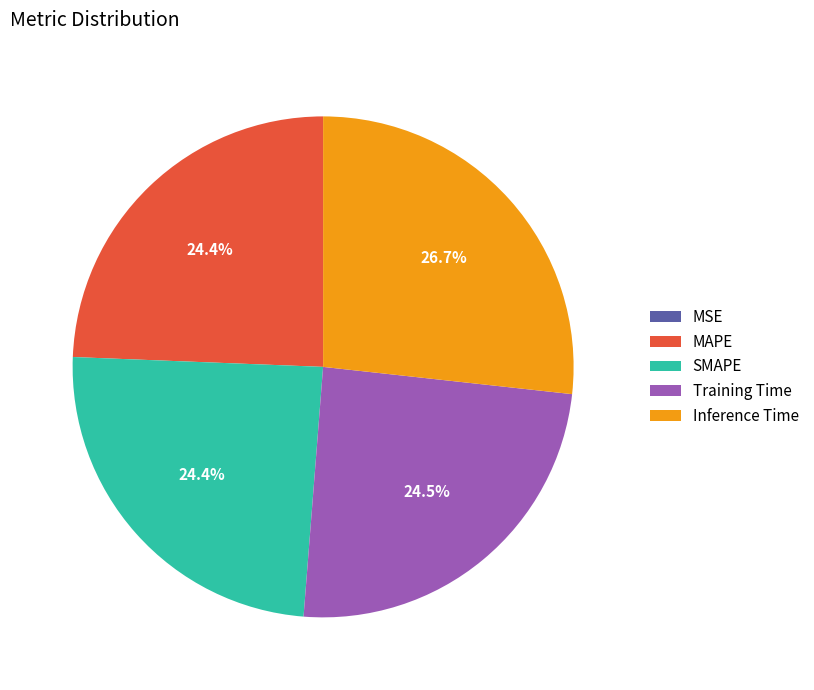

Between Inference Time and SMAPE, which is larger?

Inference Time